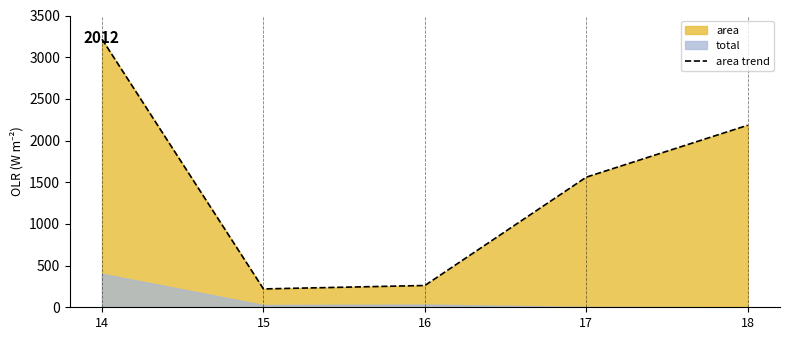

Reading left to right, list all the values displayed in this chart.

14=3215.0	15=220.2	16=261.4	17=1561.0	18=2183.6